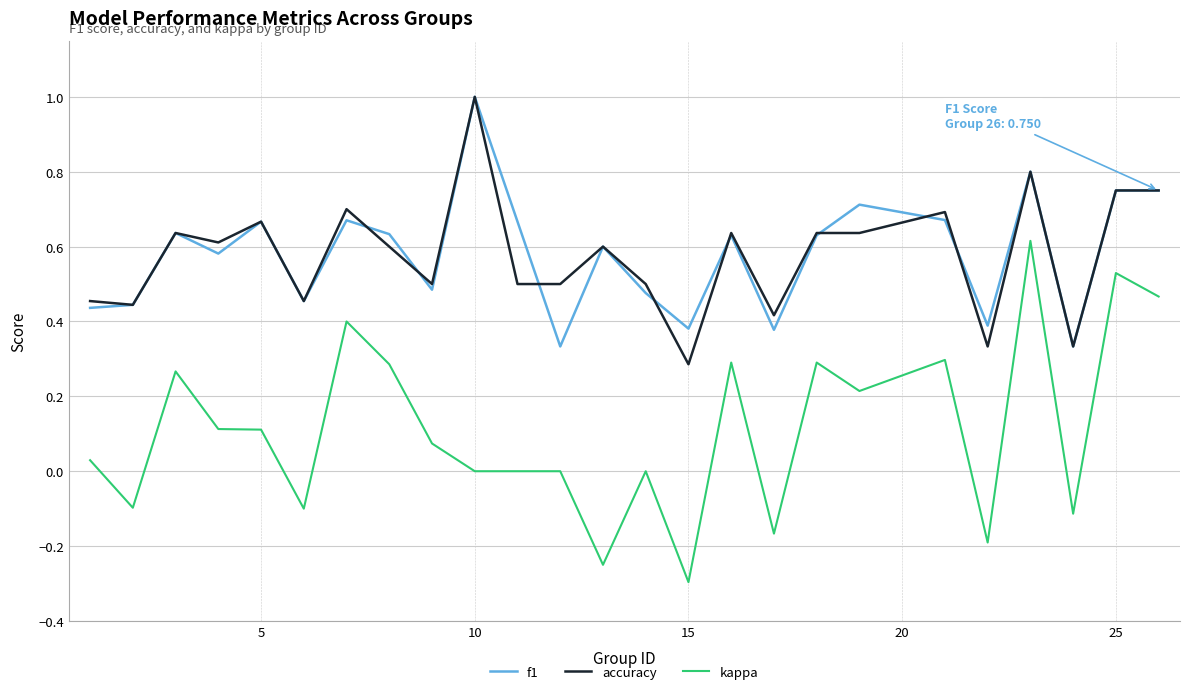

What is the smallest value displayed?

-0.3